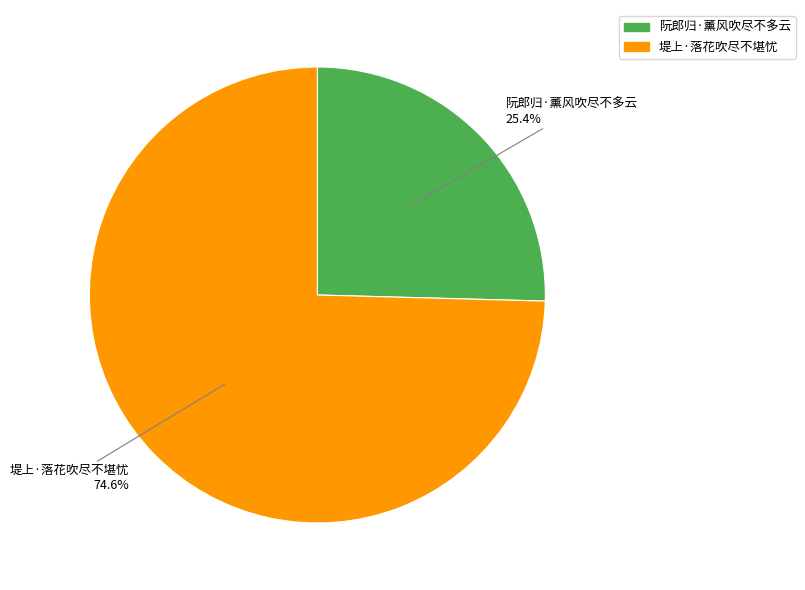

Is it true that 阮郎归·薰风吹尽不多云 is 25% of the pie?

True